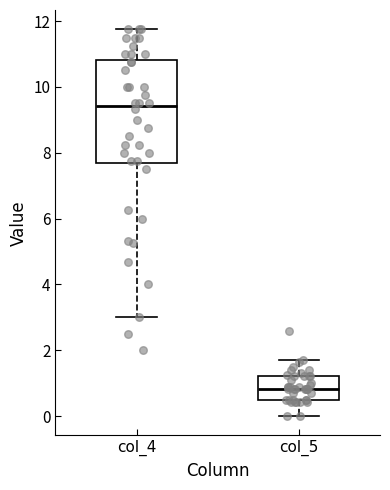

Which box's median line is the highest?

col_4